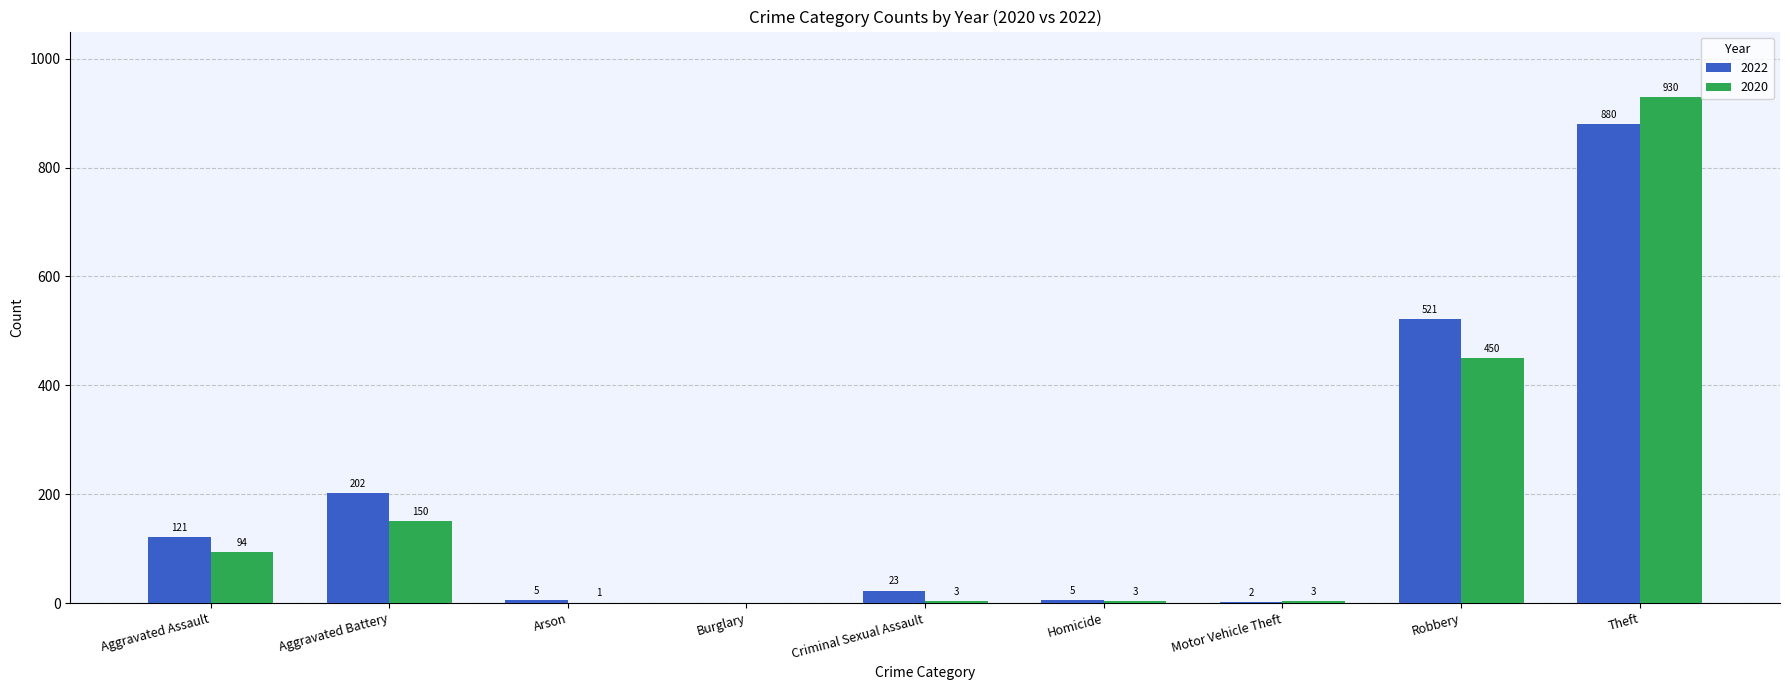

Reading right to left, list all the values displayed in this chart.

2022: Theft=880	Robbery=521	Motor Vehicle Theft=2	Homicide=5	Criminal Sexual Assault=23	Burglary=0	Arson=5	Aggravated Battery=202	Aggravated Assault=121
2020: Theft=930	Robbery=450	Motor Vehicle Theft=3	Homicide=3	Criminal Sexual Assault=3	Burglary=0	Arson=1	Aggravated Battery=150	Aggravated Assault=94